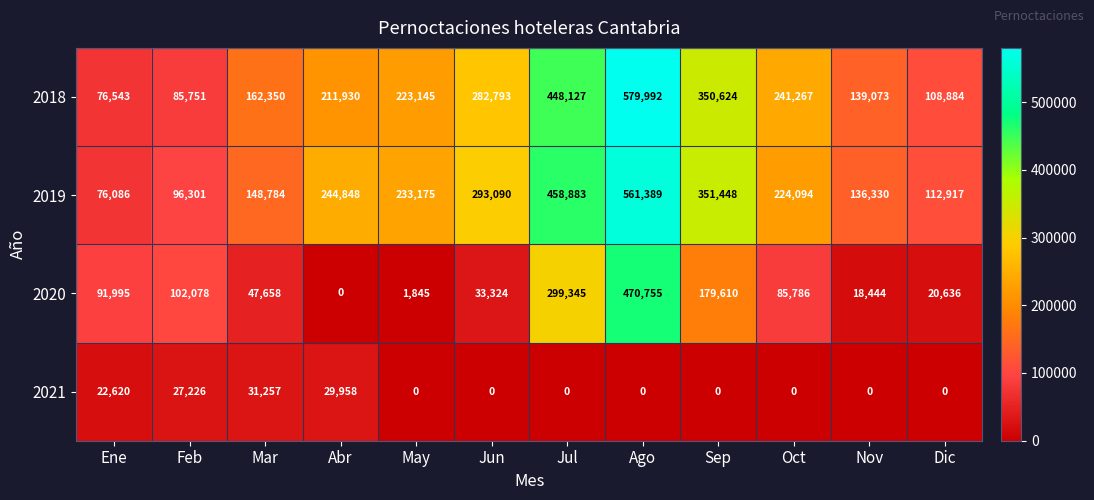

Which series has the largest total across all categories?

2019